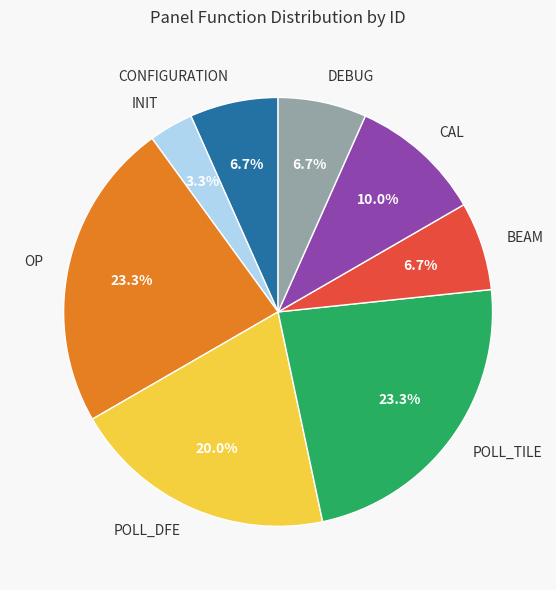

Which slice is the smallest?

INIT